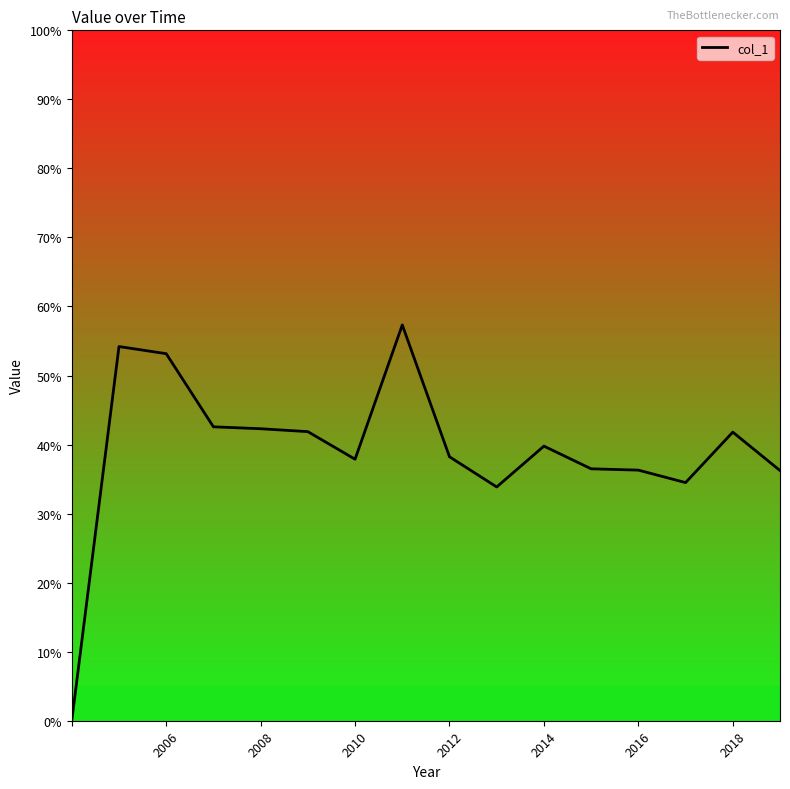

What is the greatest value displayed?

0.6